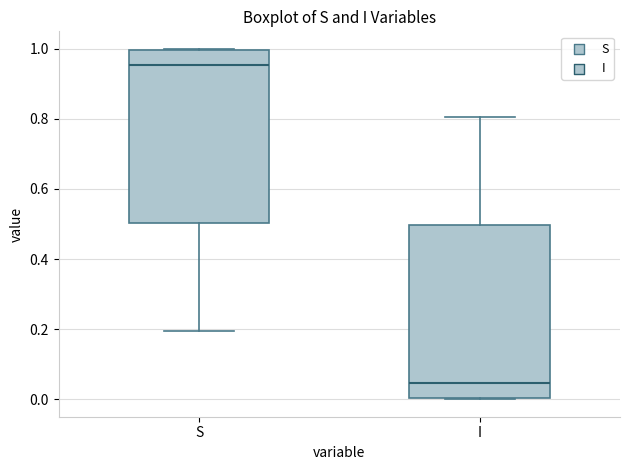

Reading left to right, transcribe this box plot: for each box, give where its median line is, the range the box spans, and where its two whiskers end, as read against the y-axis. The values are not printed on the chart, so give them approximately, as read against the axis.

S: median 0.96, box 0.50 to 1.00, whiskers 0.20 to 1.00
I: median 0.04, box 0.00 to 0.50, whiskers 0.00 to 0.80